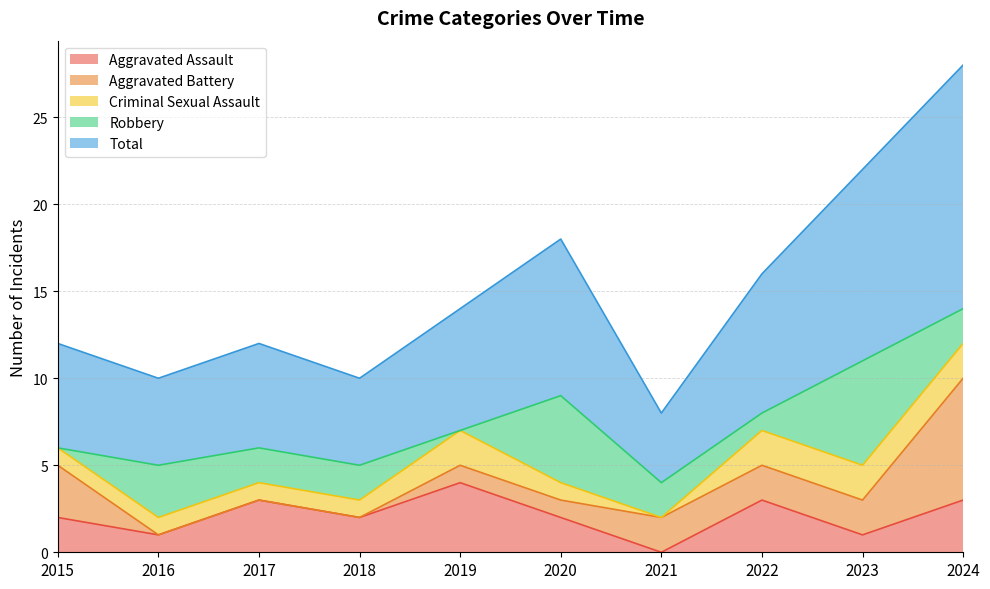

What is the value of the Aggravated Assault point at the 4th from the left?

2